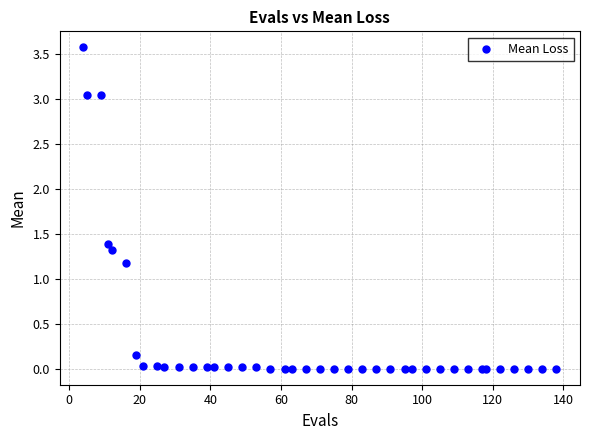

What Y value in the scatter plot is closest to 1?

1.2